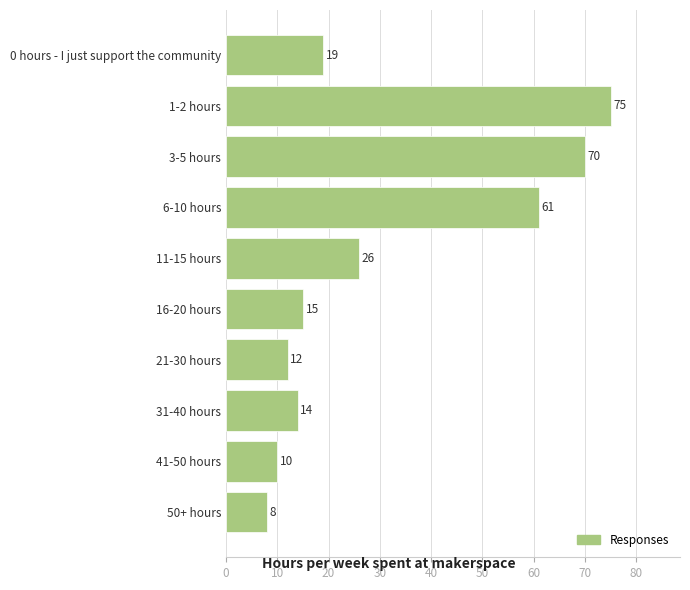

What is the maximum value shown in the chart?

75